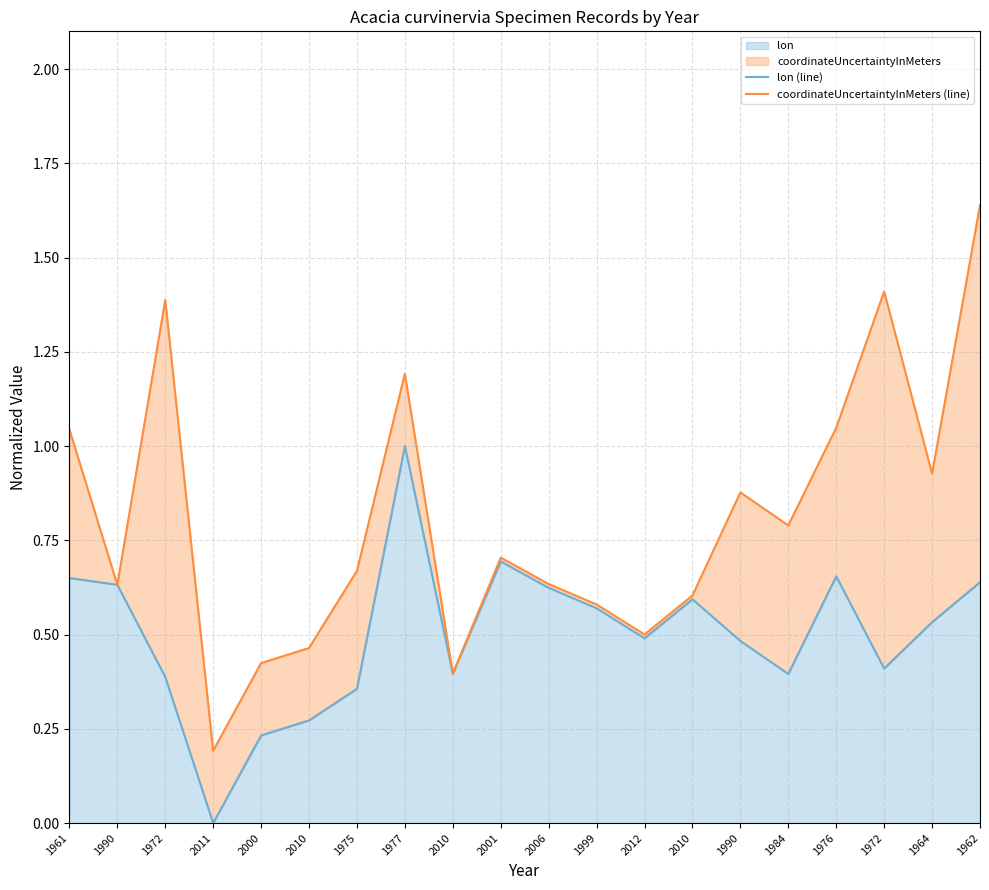

What is the value of the coordinateUncertaintyInMeters (line) point at the 17th from the left?

1.0